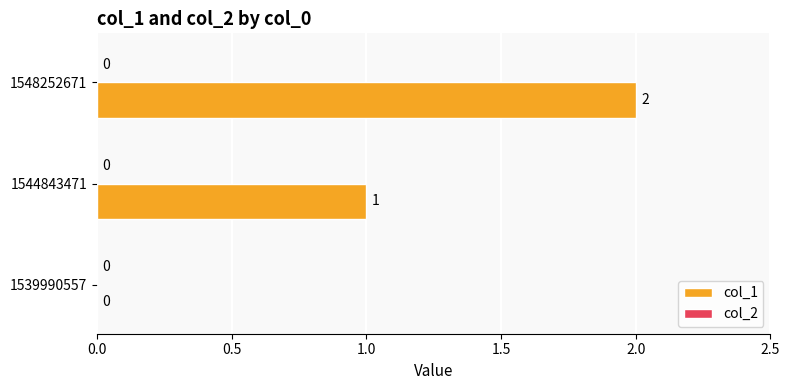

At which label is the value closest to 1?

1544843471